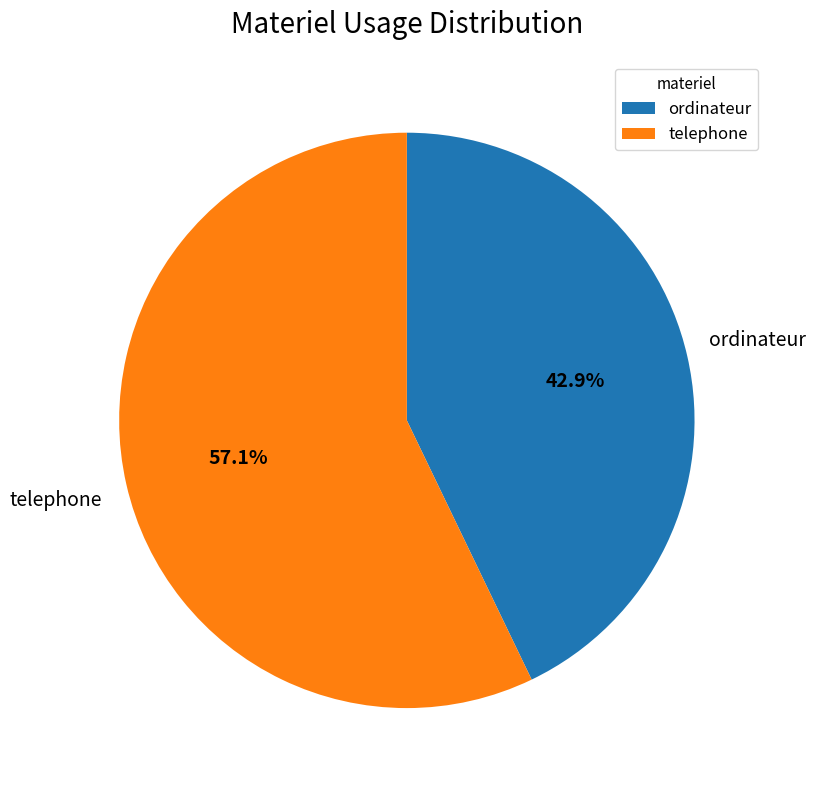

Count the number of slices in the pie.

2